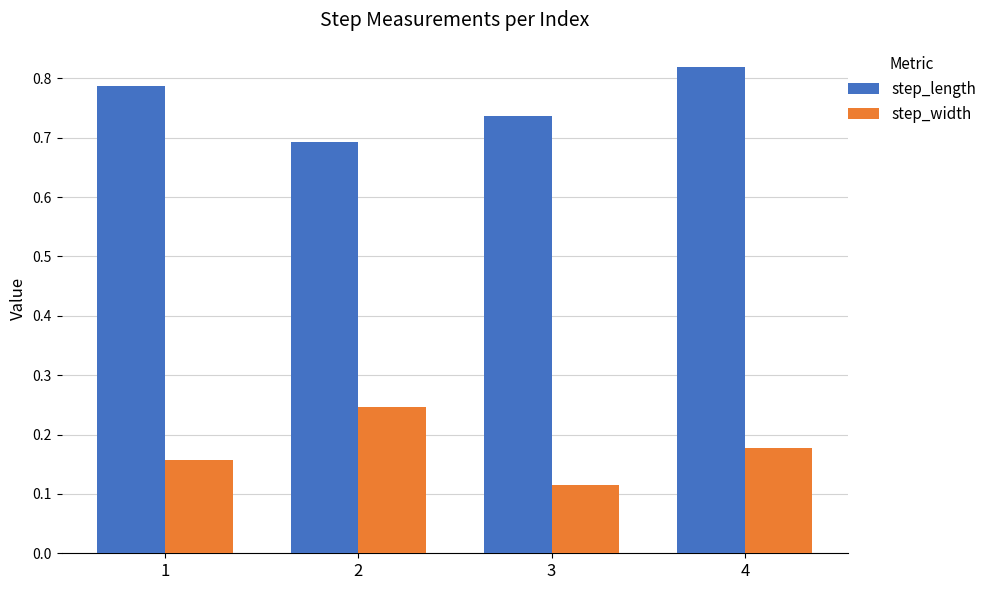

Which series changed the most between 2 and 4?

step_length